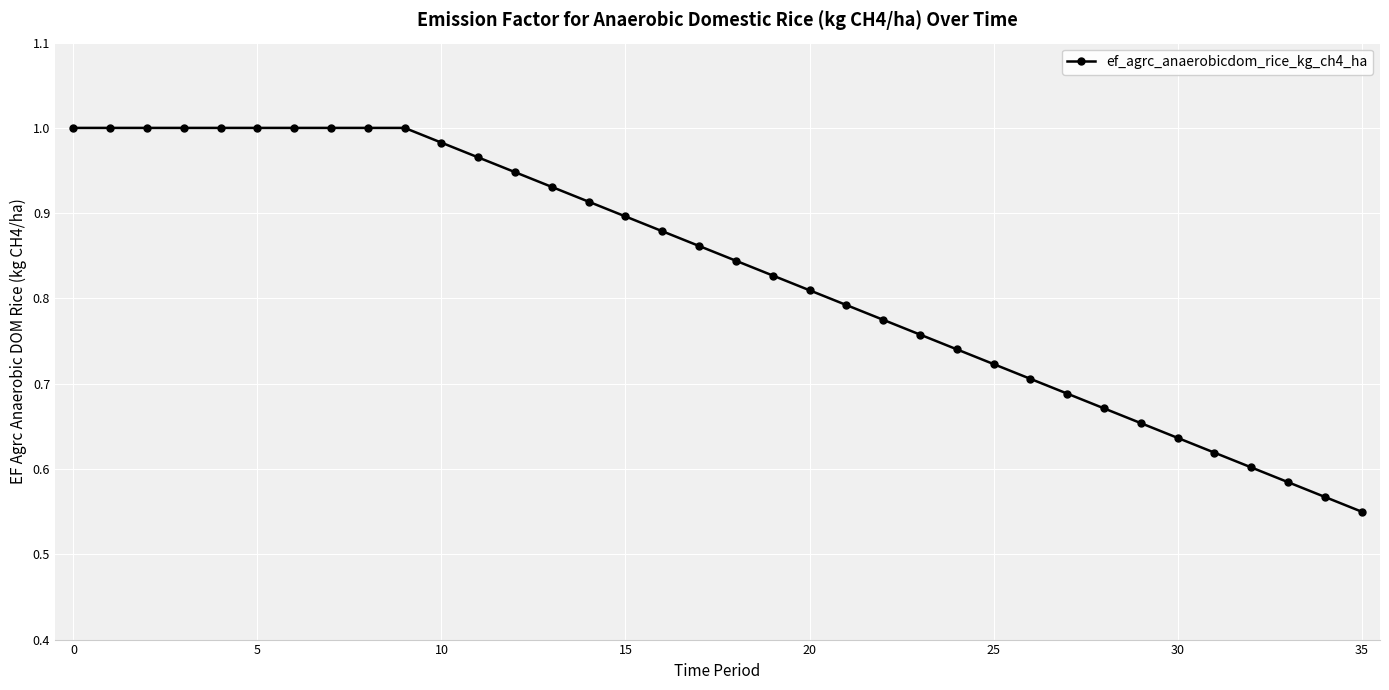

What is the difference between the second highest and second lowest values?

0.4